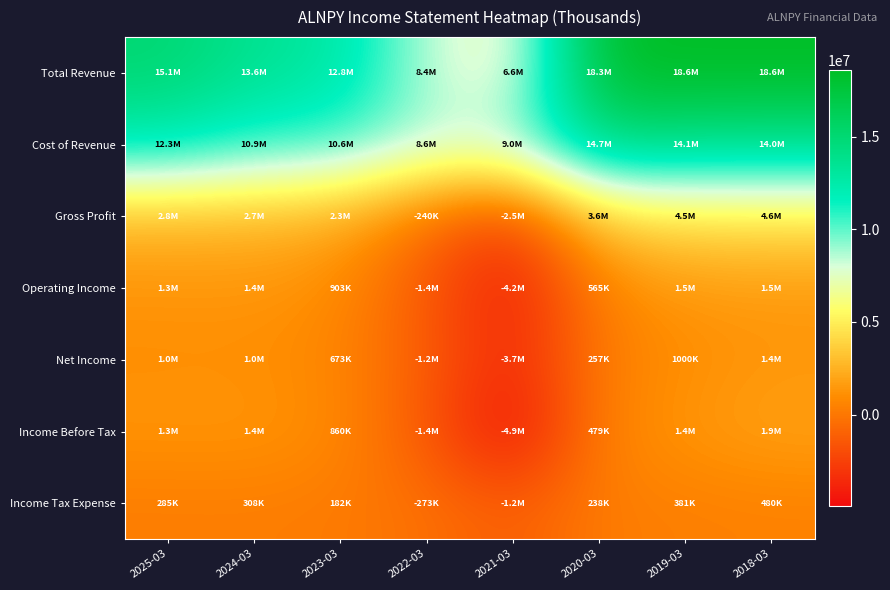

What is the spread (max minus min) of values at 2019-03?

18194400